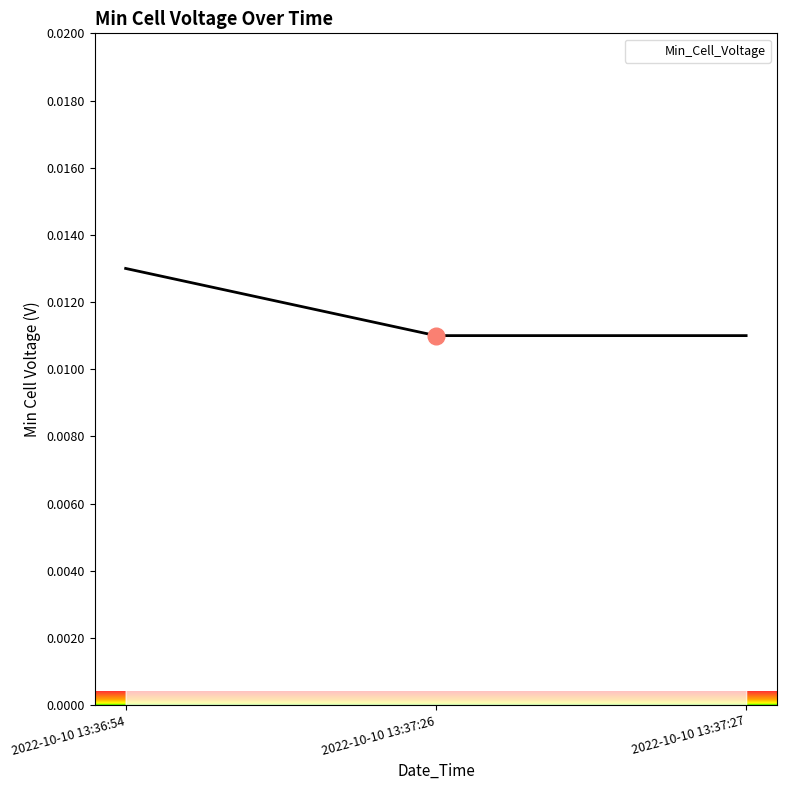

How many series are shown in this chart?

1